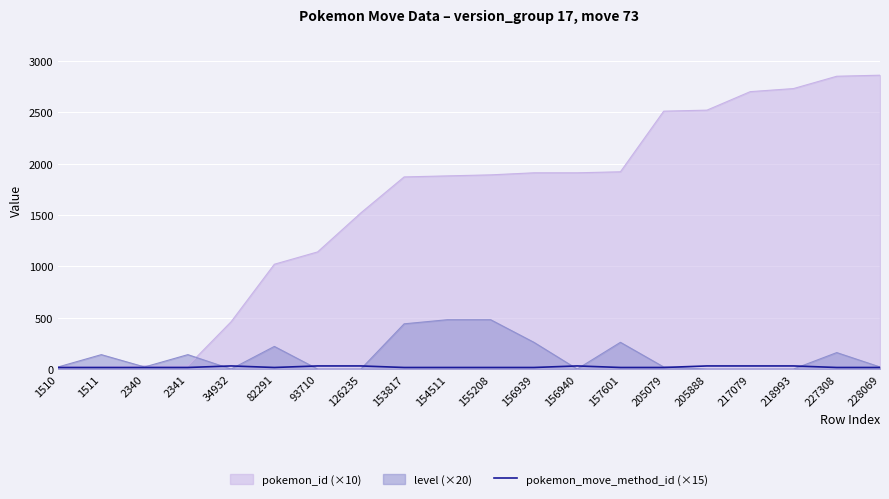

The chart shows a value of 15 at 2341. True or false?

True